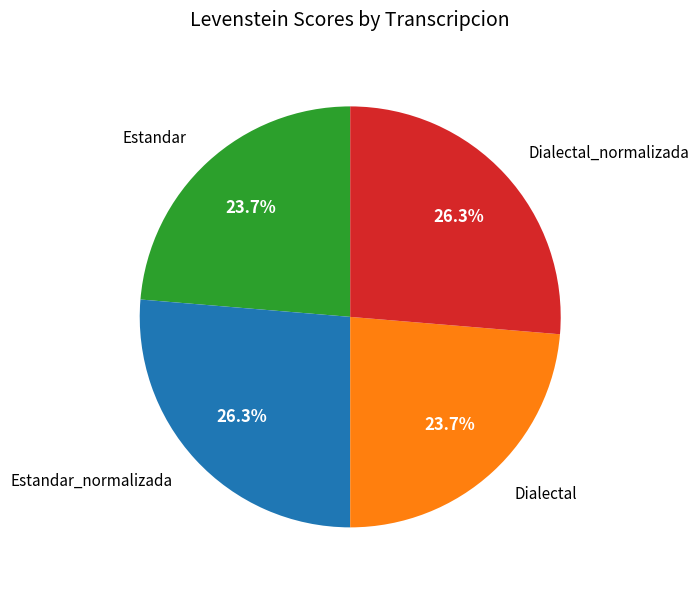

Does any single category account for the majority?

No